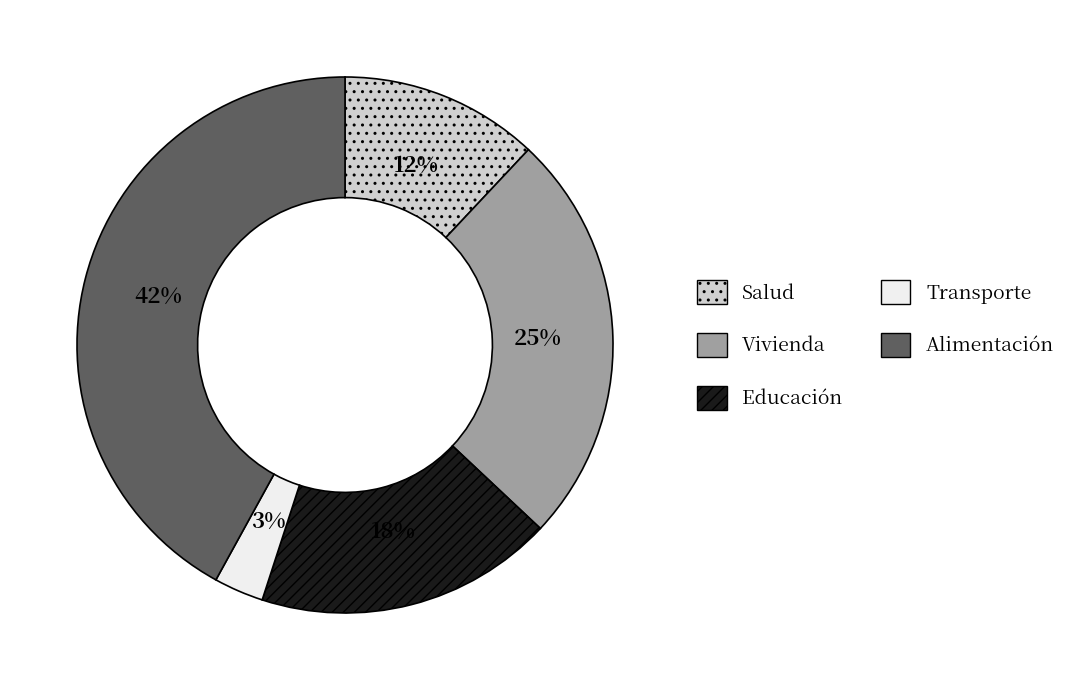

To the nearest percent, what is the difference between the largest and smallest slice percentages?

39%